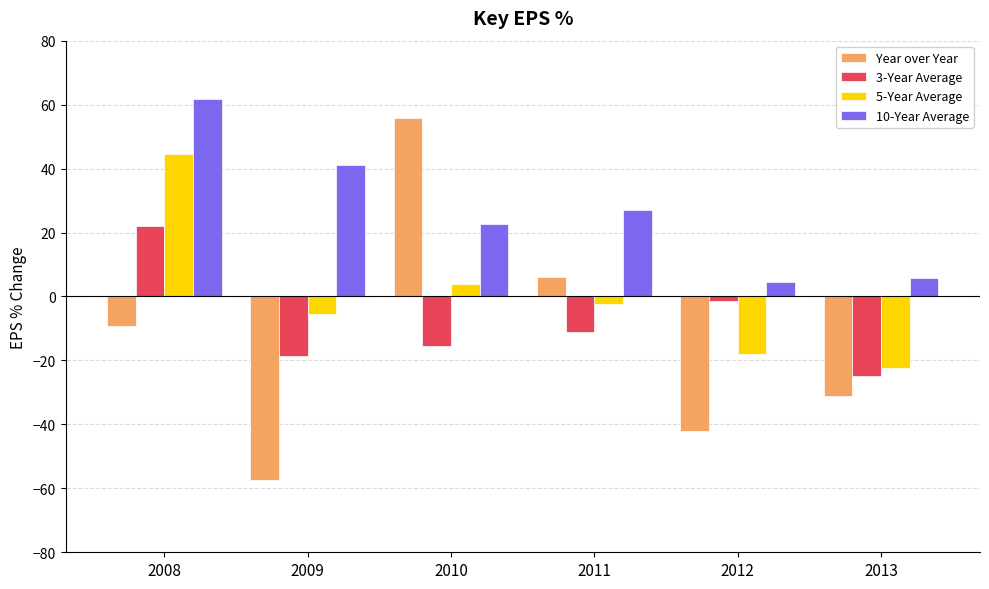

List the labels in order of 3-Year Average value, largest first.

2008, 2012, 2011, 2010, 2009, 2013